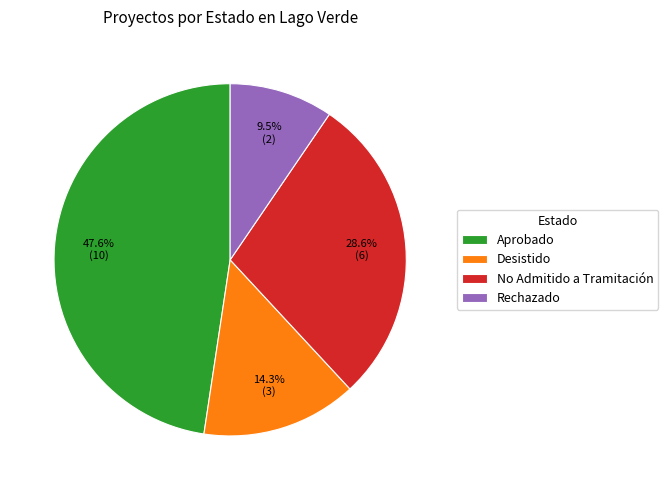

Is there any slice that represents more than half of the pie?

No